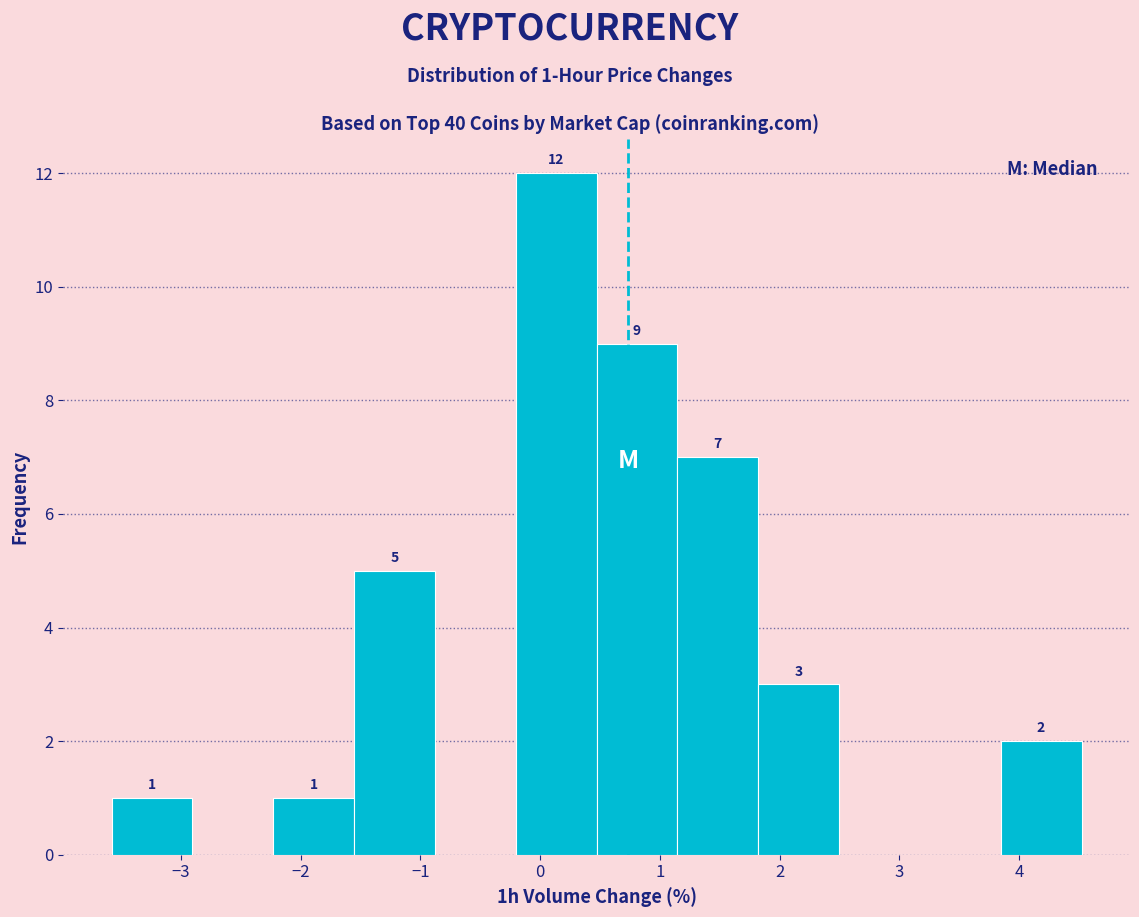

Which range on the x-axis has the tallest bar?

-0.2 to 0.5